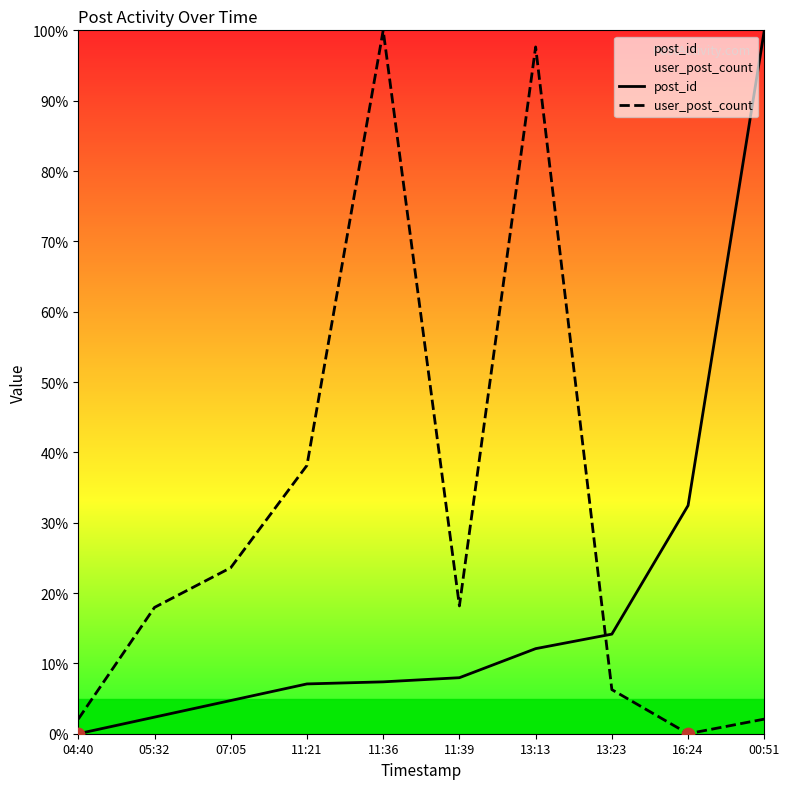

At which category is the sum across all series the highest?

13:13